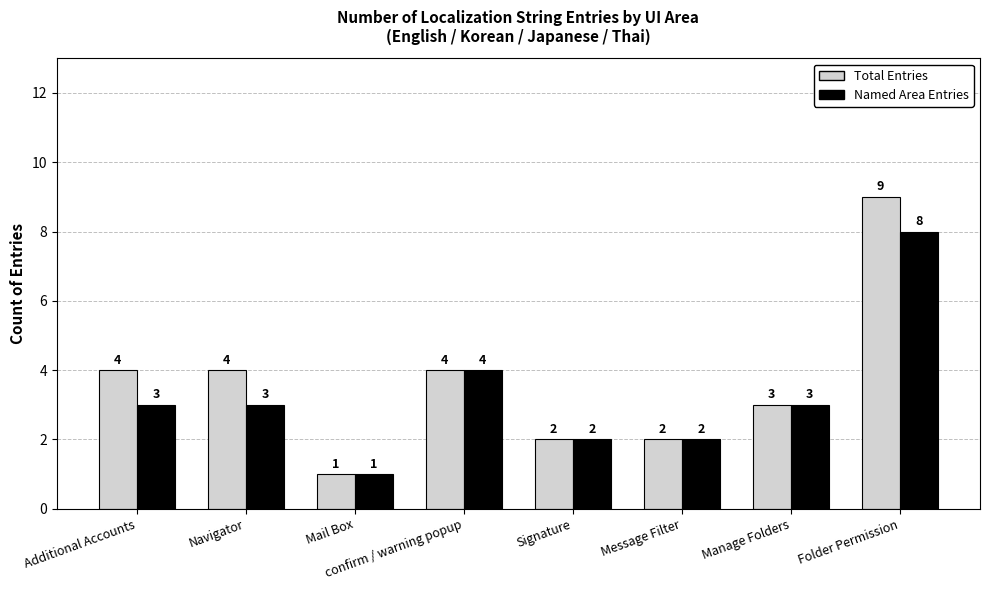

What position from the right is Additional Accounts?

8